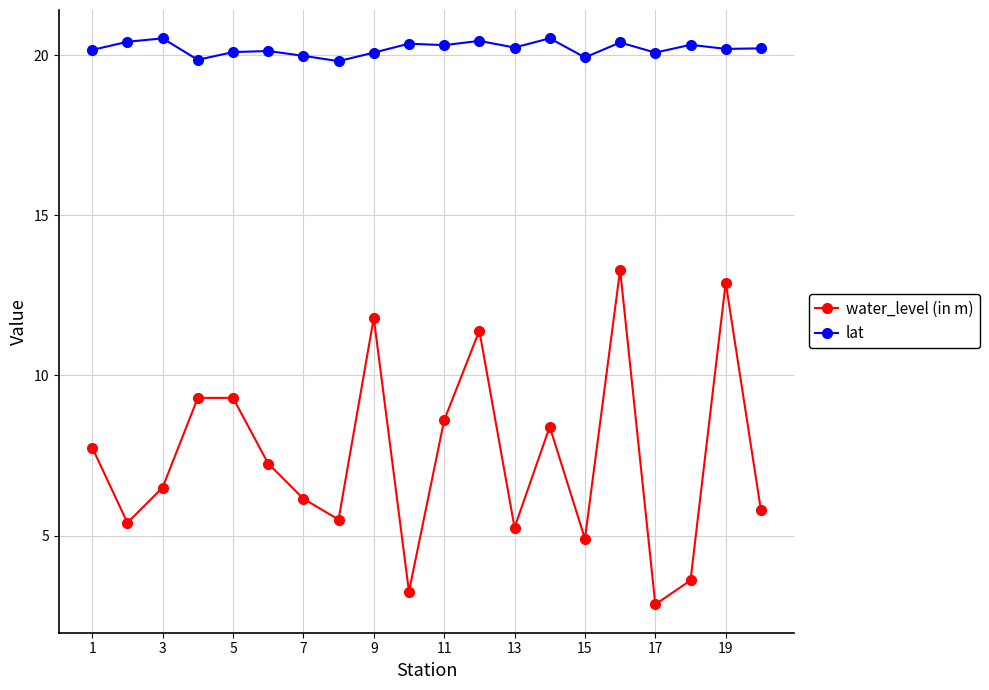

Which series has the widest spread of values?

water_level (in m)